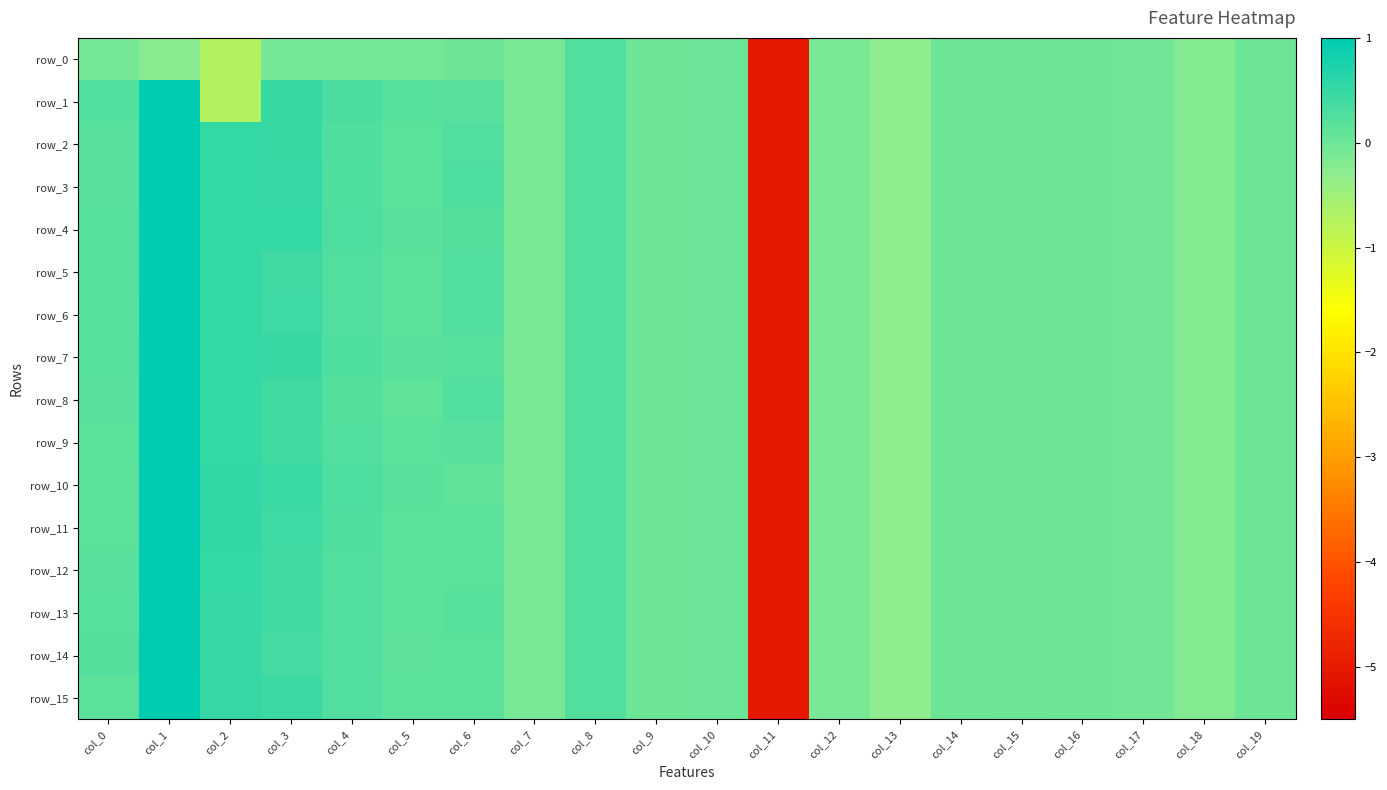

What is the sum of the row_4 values at col_12 and col_4?

0.2